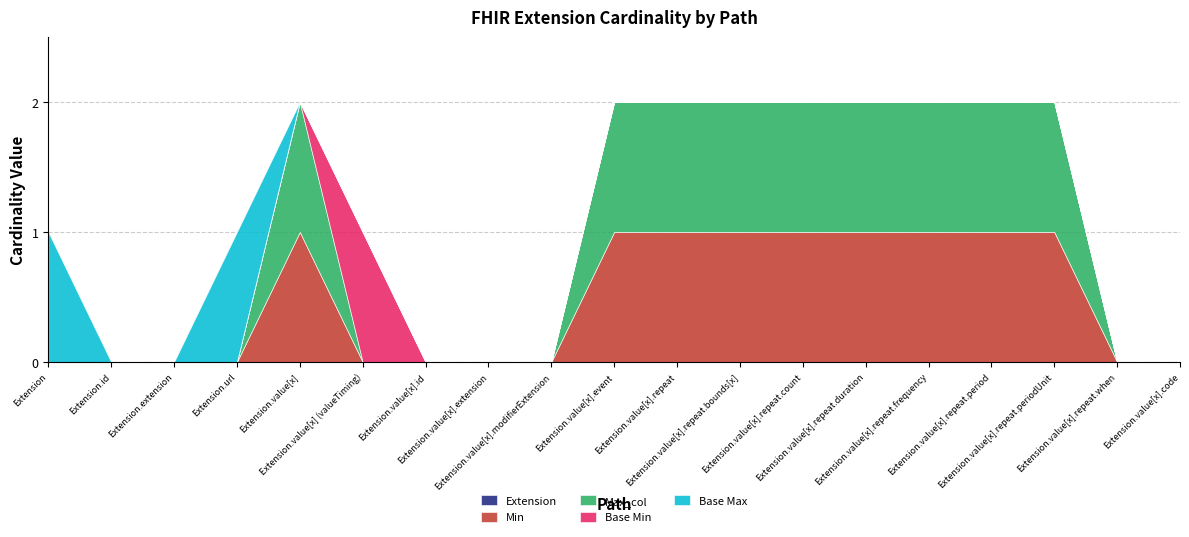

Reading right to left, list all the values displayed in this chart.

Extension: Extension.value[x].code=0	Extension.value[x].repeat.when=0	Extension.value[x].repeat.periodUnit=0	Extension.value[x].repeat.period=0	Extension.value[x].repeat.frequency=0	Extension.value[x].repeat.duration=0	Extension.value[x].repeat.count=0	Extension.value[x].repeat.bounds[x]=0	Extension.value[x].repeat=0	Extension.value[x].event=0	Extension.value[x].modifierExtension=0	Extension.value[x].extension=0	Extension.value[x].id=0	Extension.value[x] (valueTiming)=0	Extension.value[x]=0	Extension.url=0	Extension.extension=0	Extension.id=0	Extension=0
Min: Extension.value[x].code=0	Extension.value[x].repeat.when=0	Extension.value[x].repeat.periodUnit=1	Extension.value[x].repeat.period=1	Extension.value[x].repeat.frequency=1	Extension.value[x].repeat.duration=1	Extension.value[x].repeat.count=1	Extension.value[x].repeat.bounds[x]=1	Extension.value[x].repeat=1	Extension.value[x].event=1	Extension.value[x].modifierExtension=0	Extension.value[x].extension=0	Extension.value[x].id=0	Extension.value[x] (valueTiming)=0	Extension.value[x]=1	Extension.url=0	Extension.extension=0	Extension.id=0	Extension=0
Max_col: Extension.value[x].code=0	Extension.value[x].repeat.when=0	Extension.value[x].repeat.periodUnit=1	Extension.value[x].repeat.period=1	Extension.value[x].repeat.frequency=1	Extension.value[x].repeat.duration=1	Extension.value[x].repeat.count=1	Extension.value[x].repeat.bounds[x]=1	Extension.value[x].repeat=1	Extension.value[x].event=1	Extension.value[x].modifierExtension=0	Extension.value[x].extension=0	Extension.value[x].id=0	Extension.value[x] (valueTiming)=0	Extension.value[x]=1	Extension.url=0	Extension.extension=0	Extension.id=0	Extension=0
Base Min: Extension.value[x].code=0	Extension.value[x].repeat.when=0	Extension.value[x].repeat.periodUnit=0	Extension.value[x].repeat.period=0	Extension.value[x].repeat.frequency=0	Extension.value[x].repeat.duration=0	Extension.value[x].repeat.count=0	Extension.value[x].repeat.bounds[x]=0	Extension.value[x].repeat=0	Extension.value[x].event=0	Extension.value[x].modifierExtension=0	Extension.value[x].extension=0	Extension.value[x].id=0	Extension.value[x] (valueTiming)=1	Extension.value[x]=0	Extension.url=0	Extension.extension=0	Extension.id=0	Extension=0
Base Max: Extension.value[x].code=0	Extension.value[x].repeat.when=0	Extension.value[x].repeat.periodUnit=0	Extension.value[x].repeat.period=0	Extension.value[x].repeat.frequency=0	Extension.value[x].repeat.duration=0	Extension.value[x].repeat.count=0	Extension.value[x].repeat.bounds[x]=0	Extension.value[x].repeat=0	Extension.value[x].event=0	Extension.value[x].modifierExtension=0	Extension.value[x].extension=0	Extension.value[x].id=0	Extension.value[x] (valueTiming)=0	Extension.value[x]=0	Extension.url=1	Extension.extension=0	Extension.id=0	Extension=1